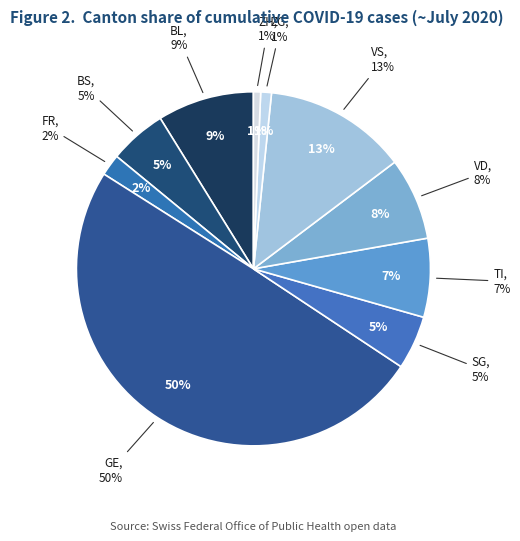

Does FR account for over 50% of the chart?

No